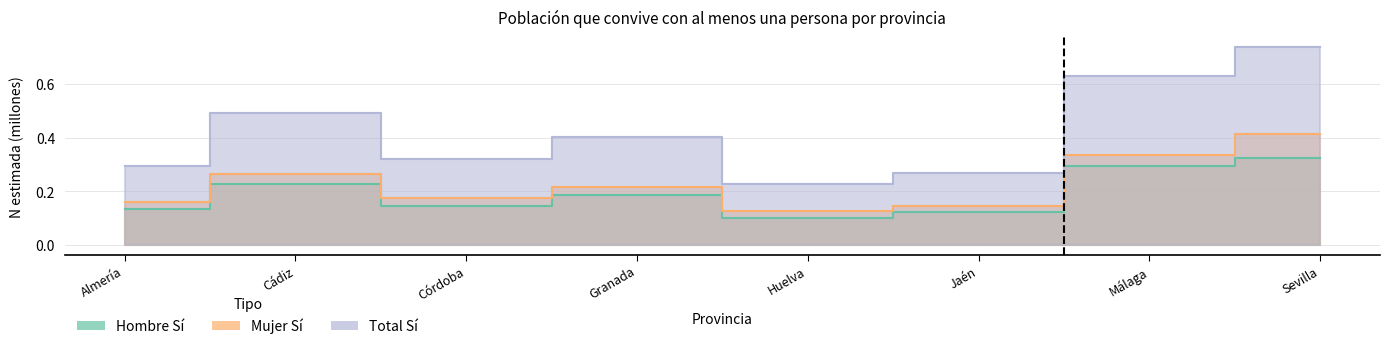

What position from the right is Huelva?

4